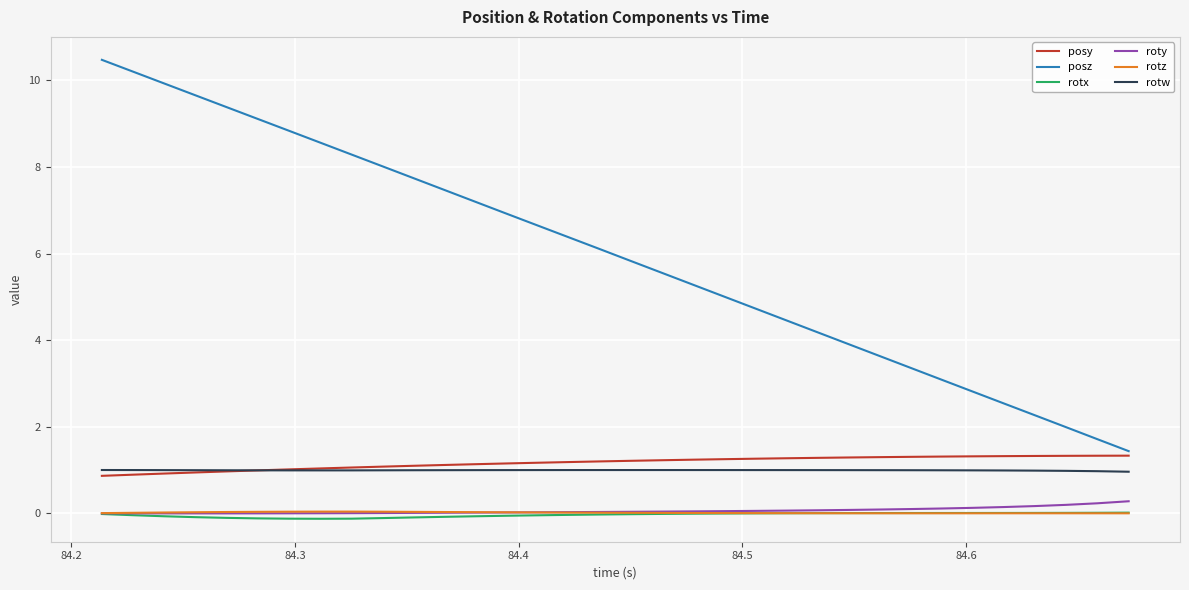

Which series has the largest total across all categories?

posz